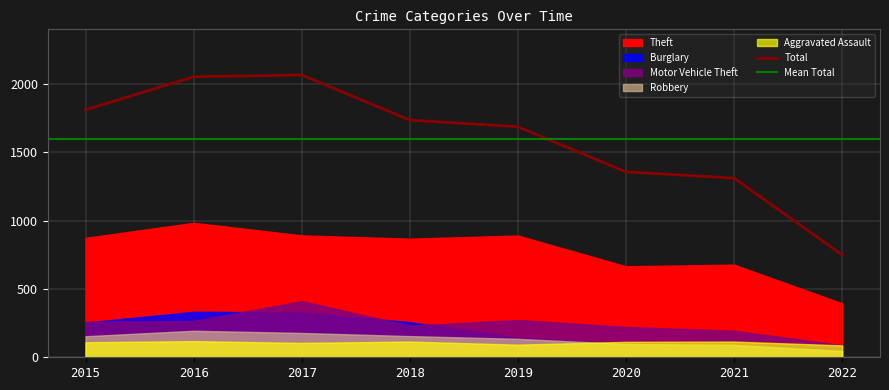

Is it true that Total equals 1357 at 2020?

True